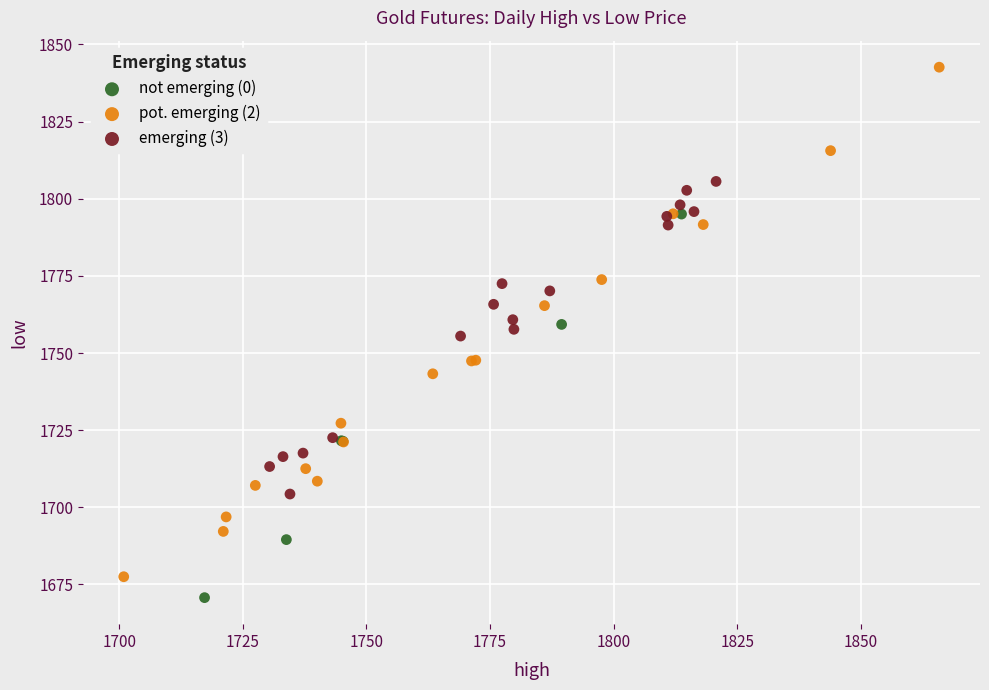

Which series has the largest Y range (max minus min)?

pot. emerging (2)